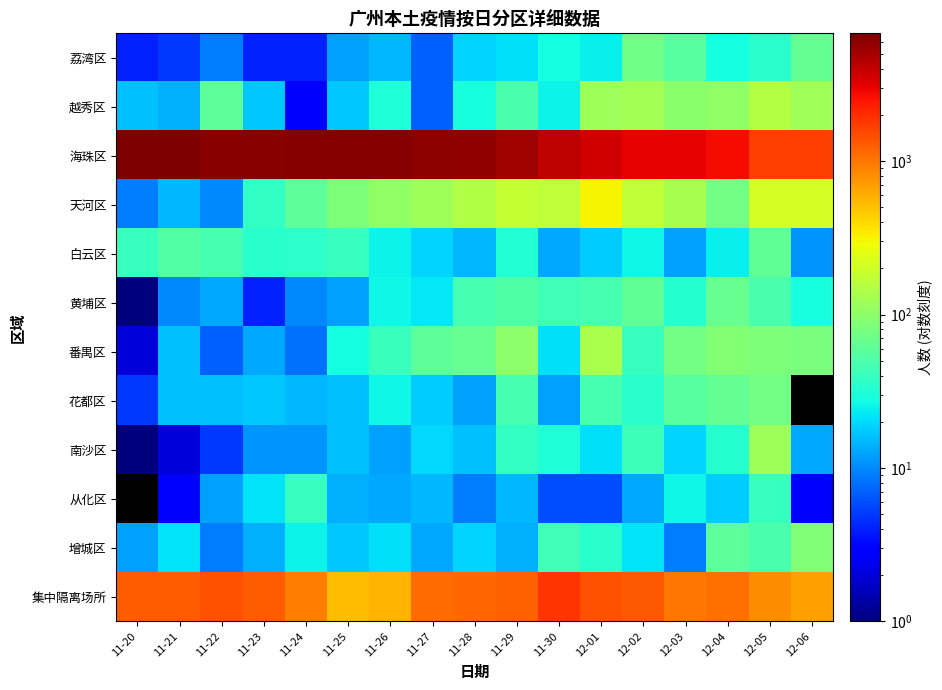

At how many categories does at least one series exceed 6407?

4